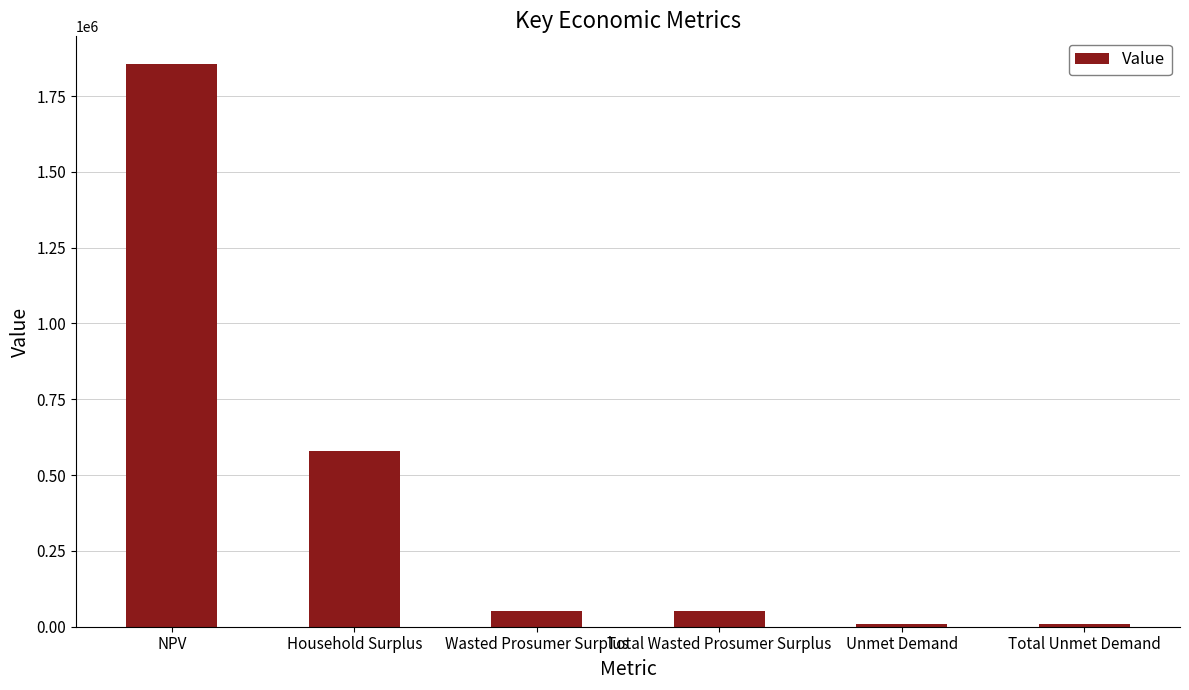

What is the change in value from Household Surplus to Wasted Prosumer Surplus?

-525413.5